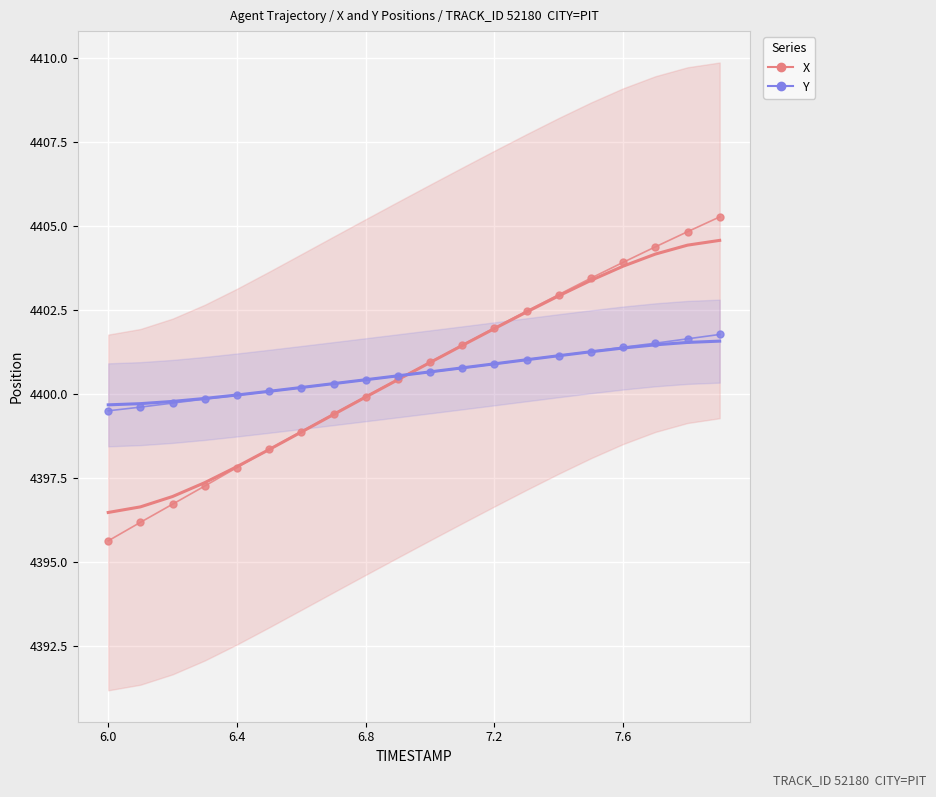

What position from the right is 17?

3